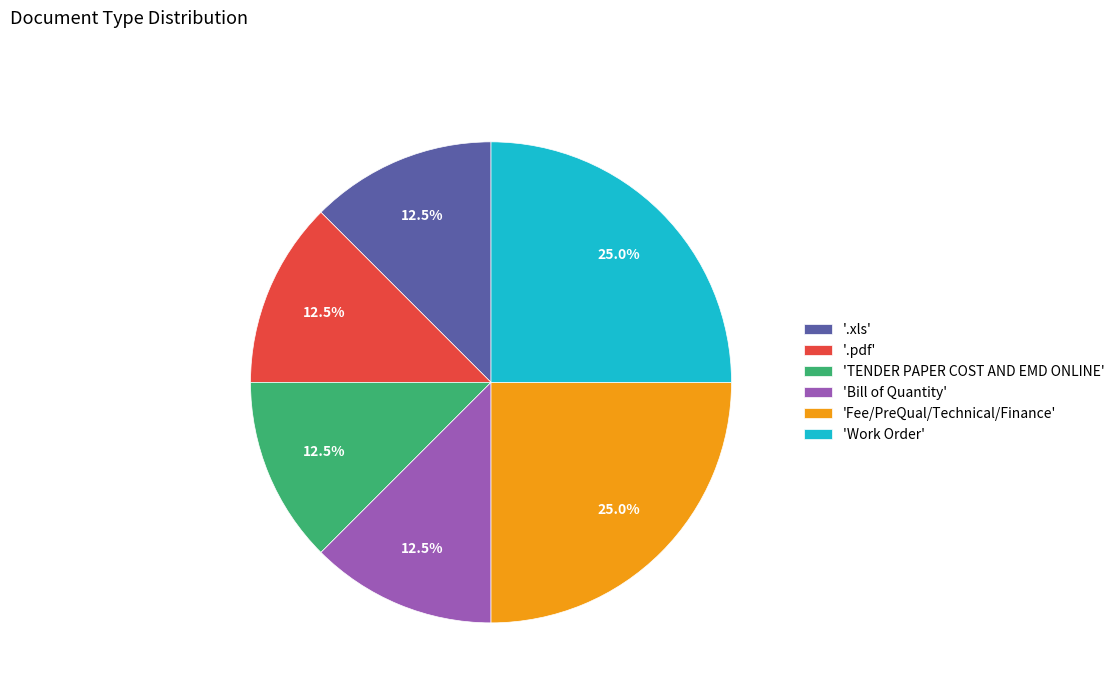

To the nearest percent, what is the average slice percentage?

17%